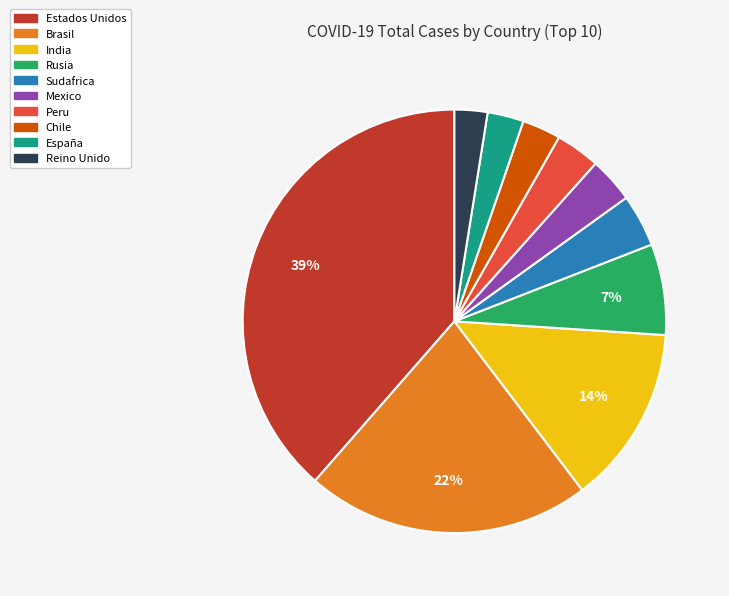

Which has a higher value, Reino Unido or Rusia?

Rusia